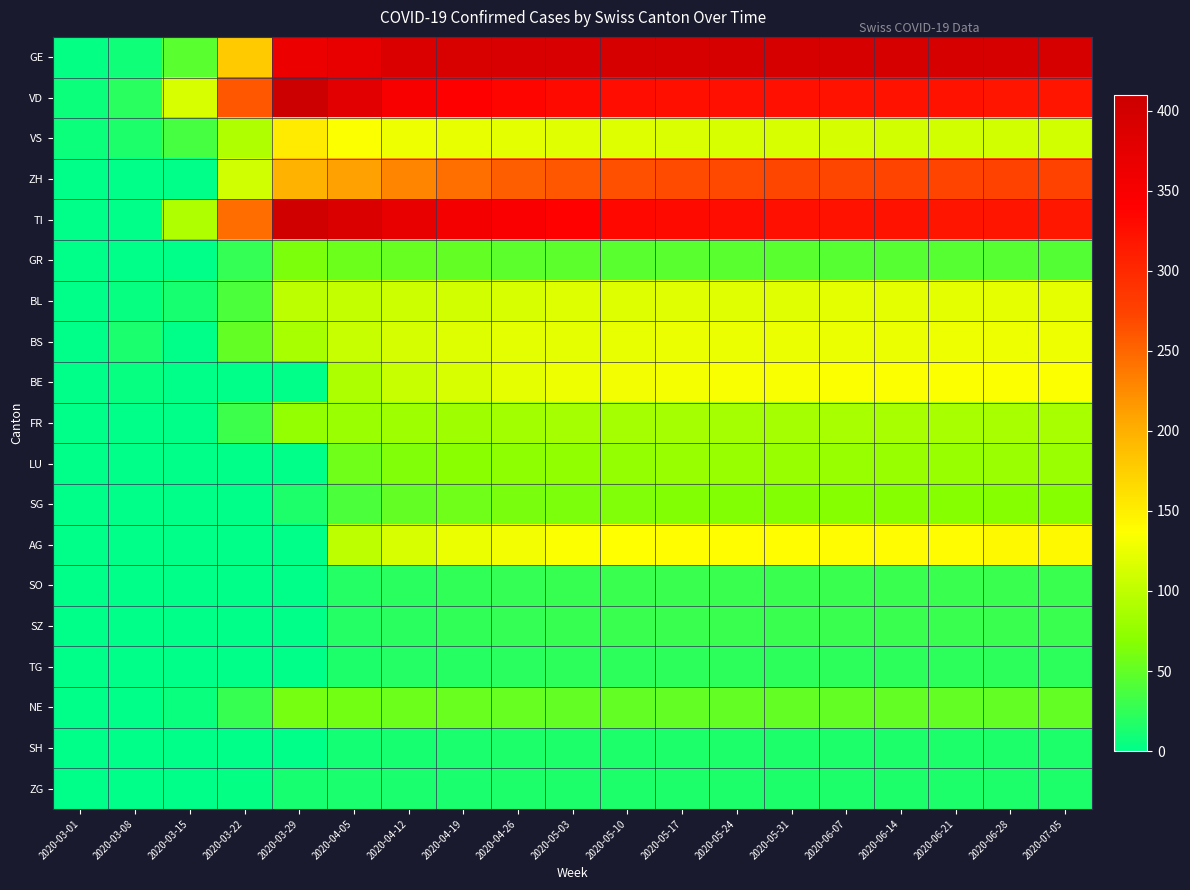

Which series has the largest range (max minus min)?

VD